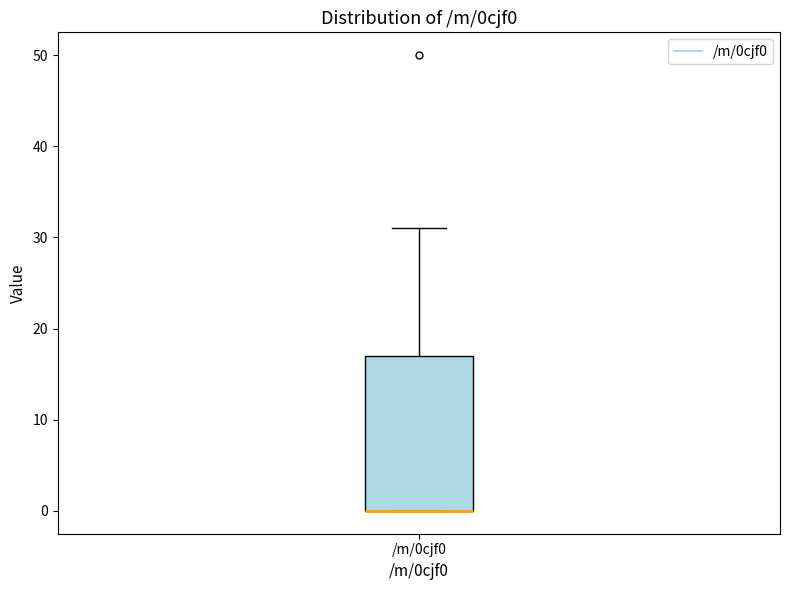

Transcribe this box plot: give where the median line is, the range the box spans, and where the two whiskers end, as read against the y-axis. The values are not printed on the chart, so give them approximately, as read against the axis.

median 0 (drawn on the box's lower edge), box 0 to 17, whiskers 0 to 31